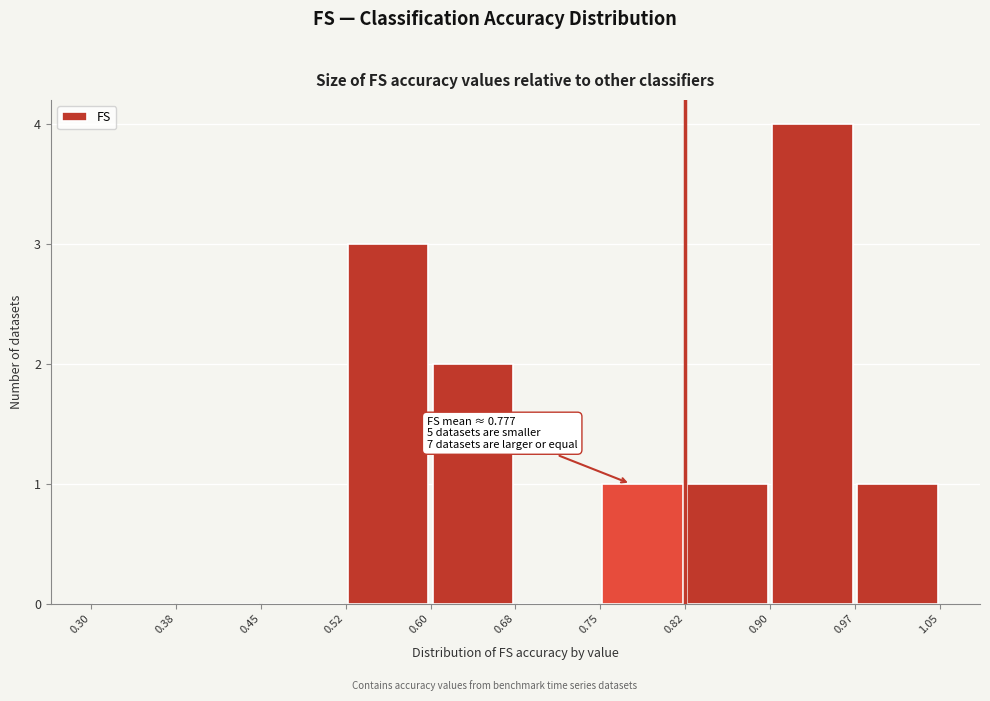

Over which range of the x-axis is the bar tallest?

0.90 to 0.97